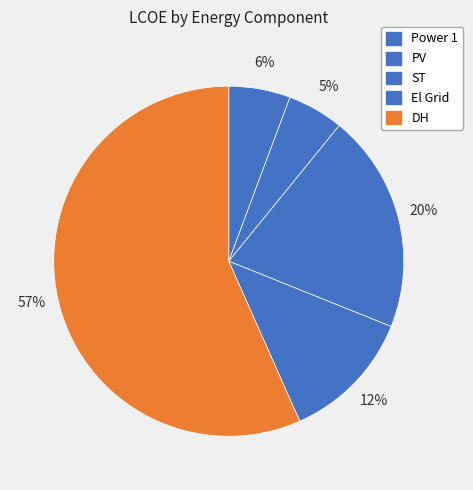

Is there a majority slice in this chart?

Yes